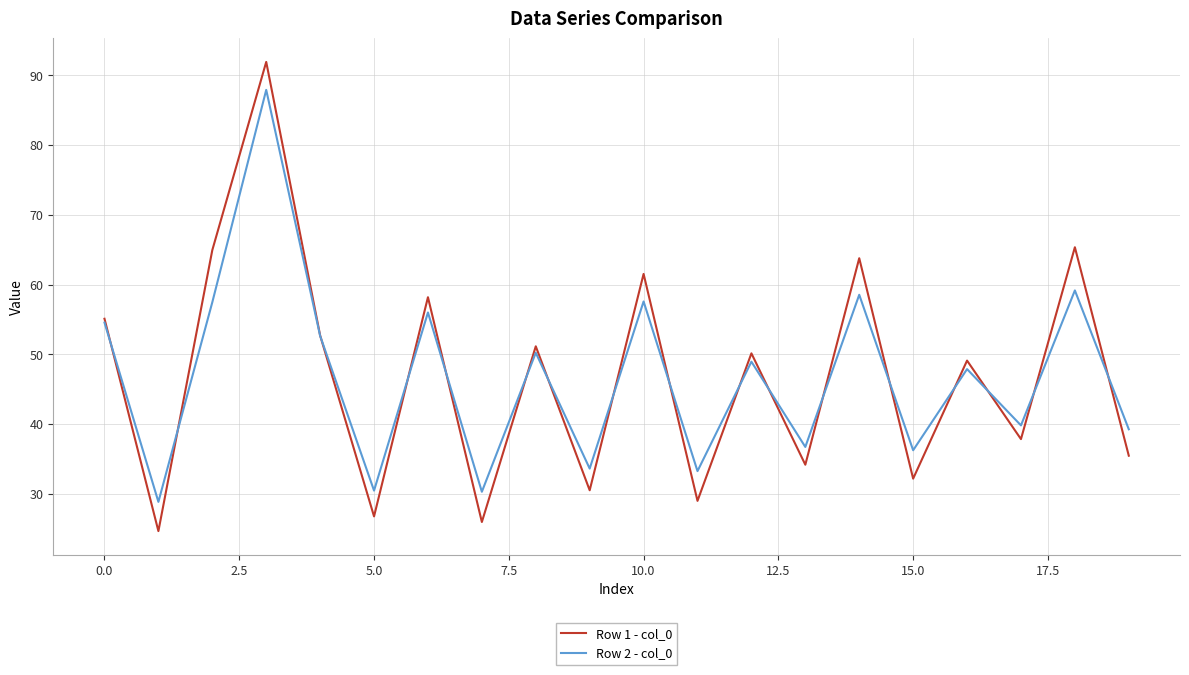

Rank the series by their maximum value, from lowest to highest.

Row 2 - col_0, Row 1 - col_0